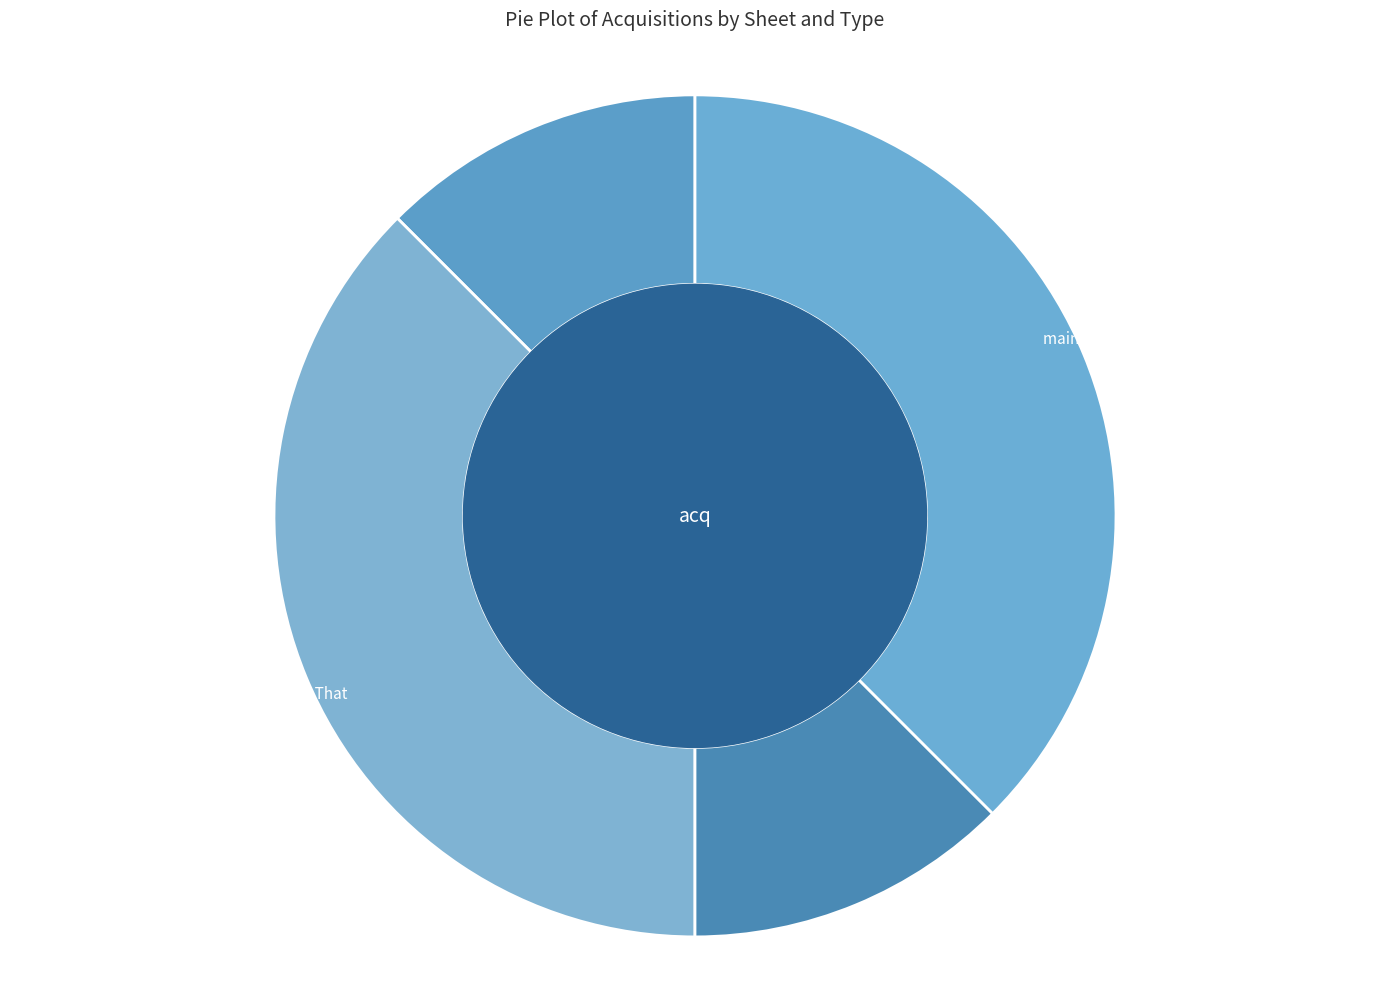

Which has a higher value, main_sheet (P1) - Test or main_sheet (P1) - That?

main_sheet (P1) - That